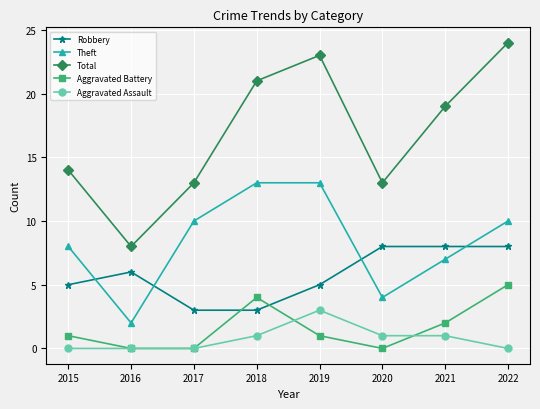

Count the number of categories in the chart.

8